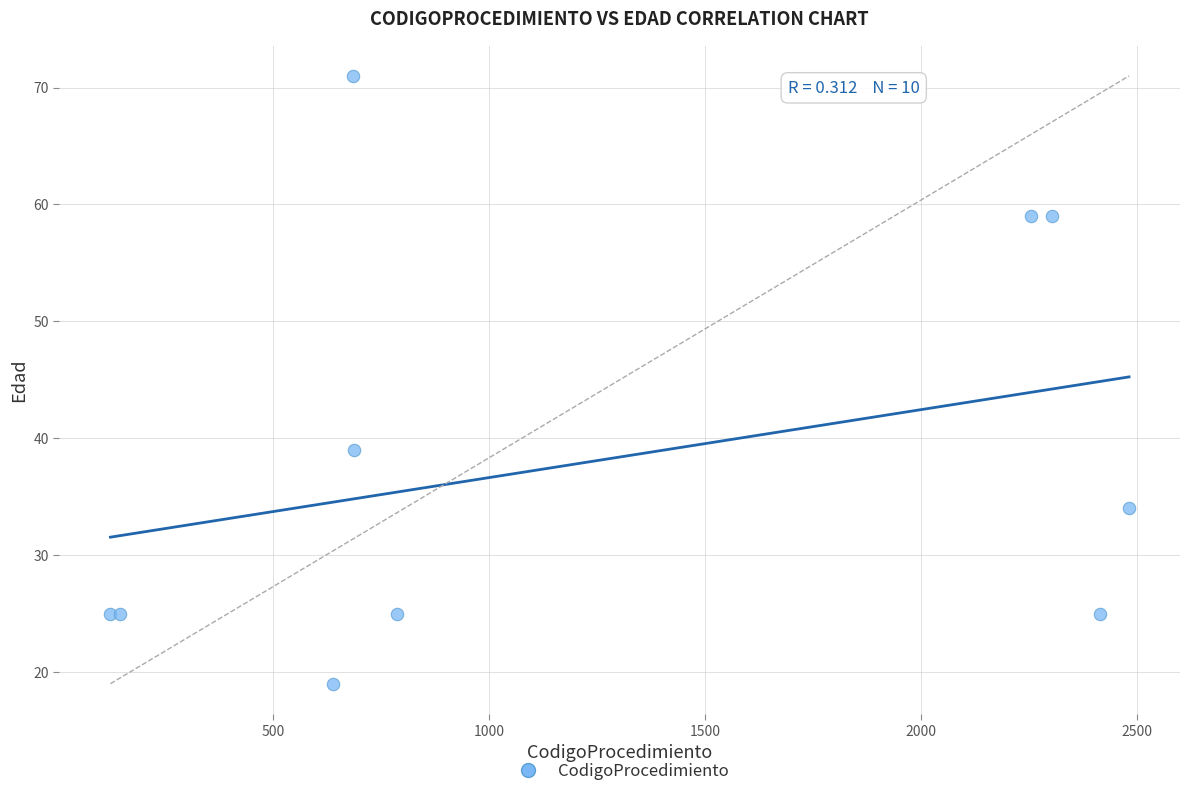

What Y value in the scatter plot is closest to 45?

39